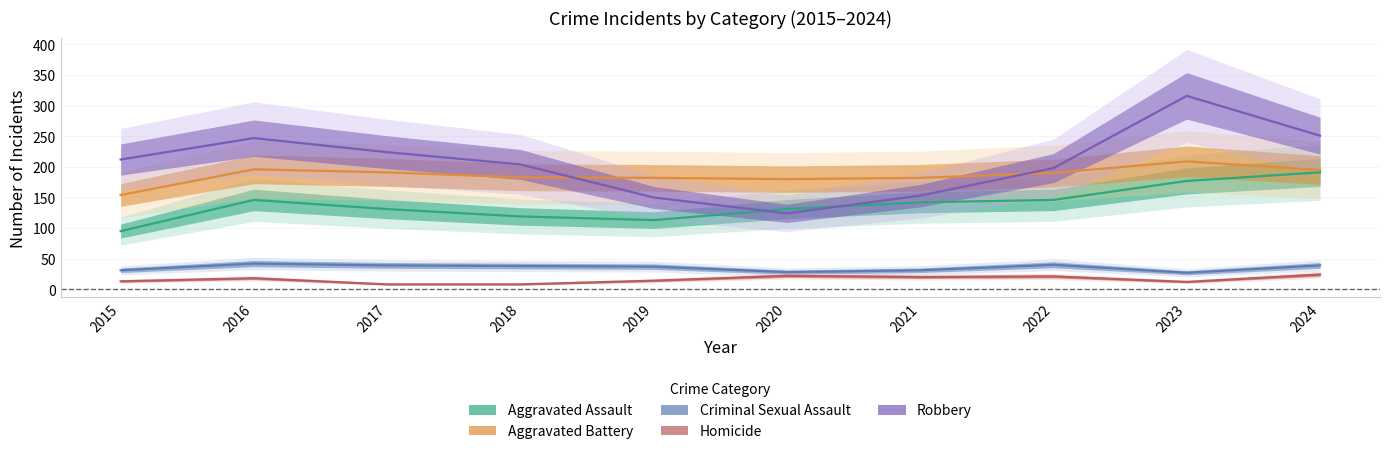

What is the greatest value displayed?

316